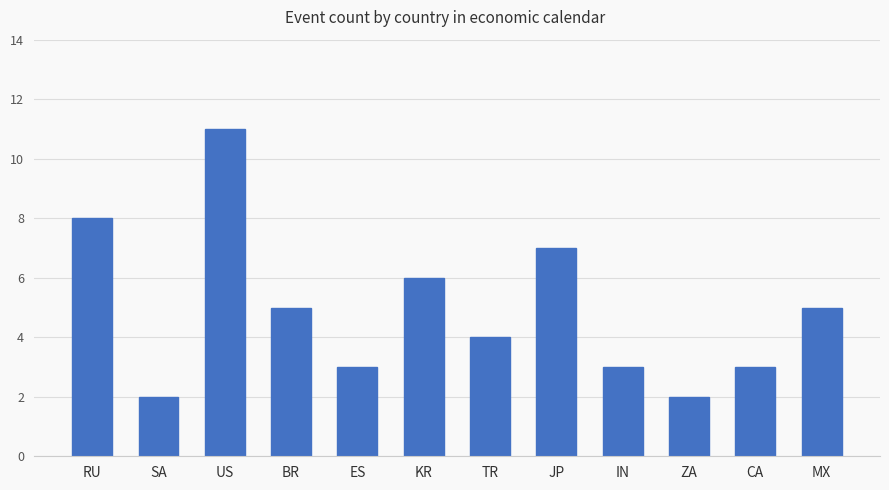

What position from the right is BR?

9